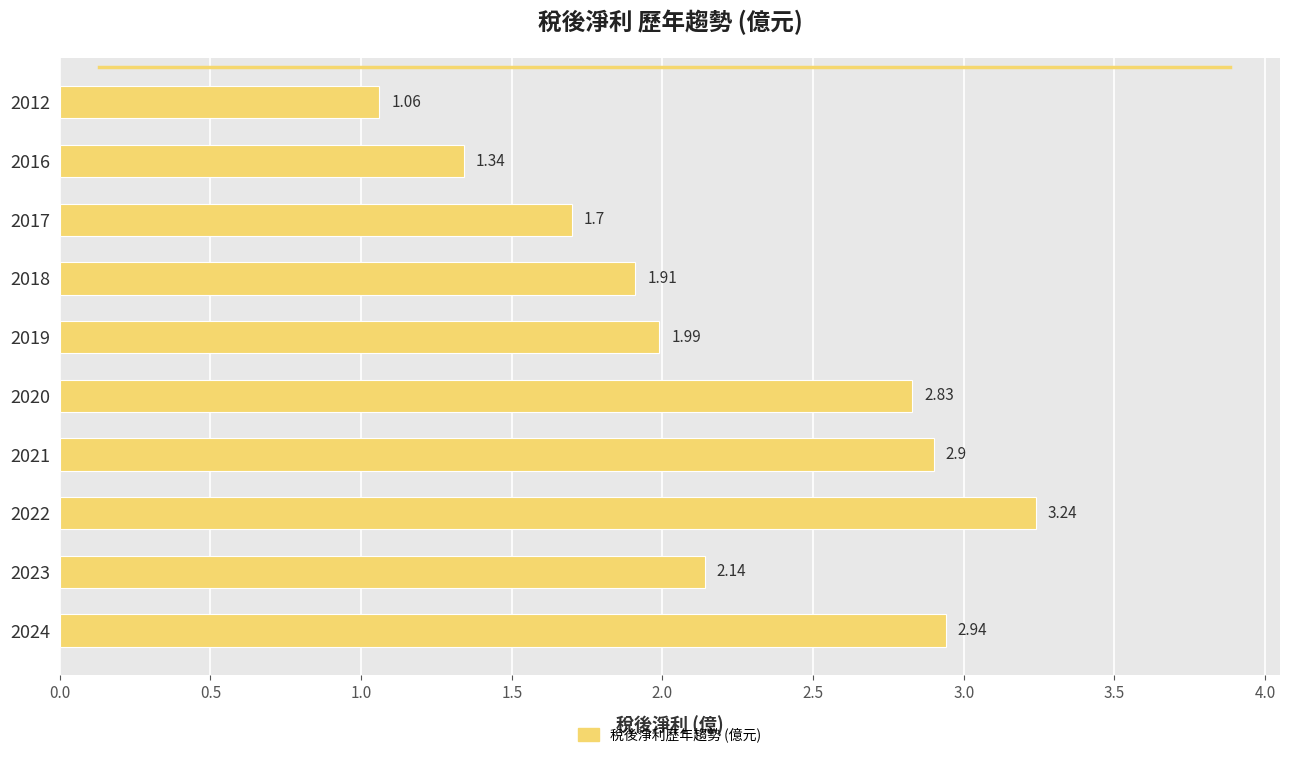

Which has a higher value, 2017 or 2012?

2017